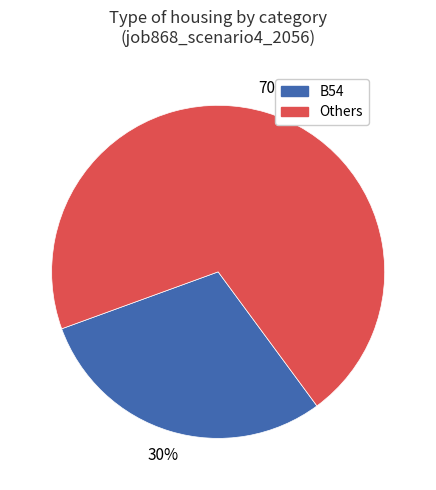

What percentage is the Others slice, to the nearest percent?

70%